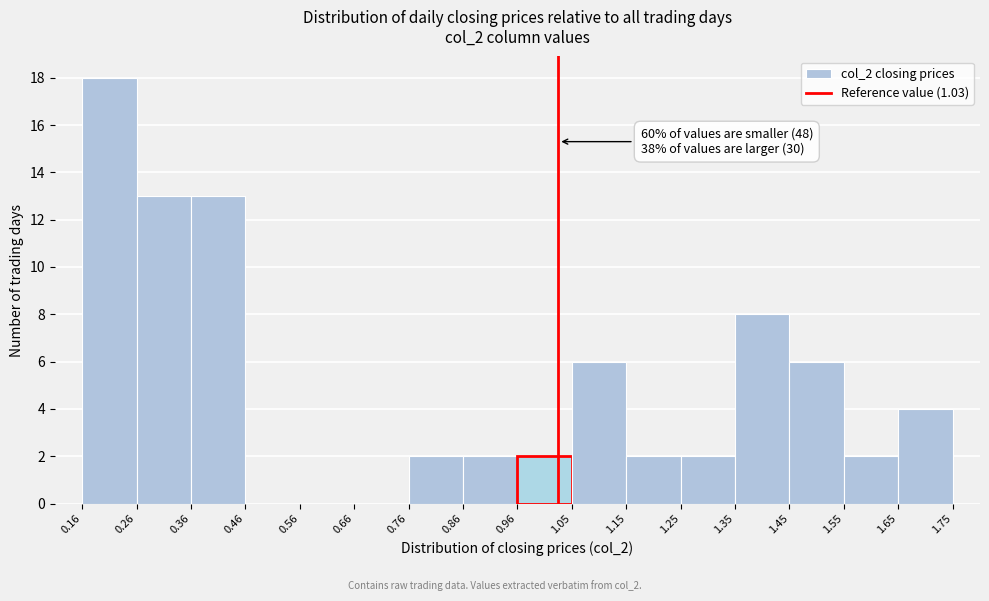

Over which range of the x-axis is the bar tallest?

0.16 to 0.26